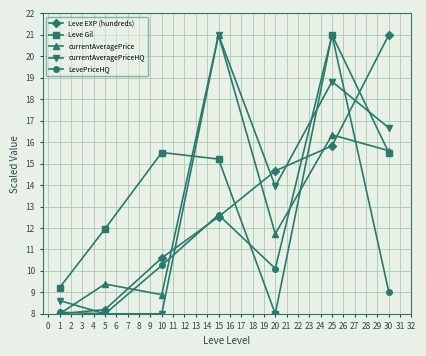

How many distinct data groups are displayed?

5